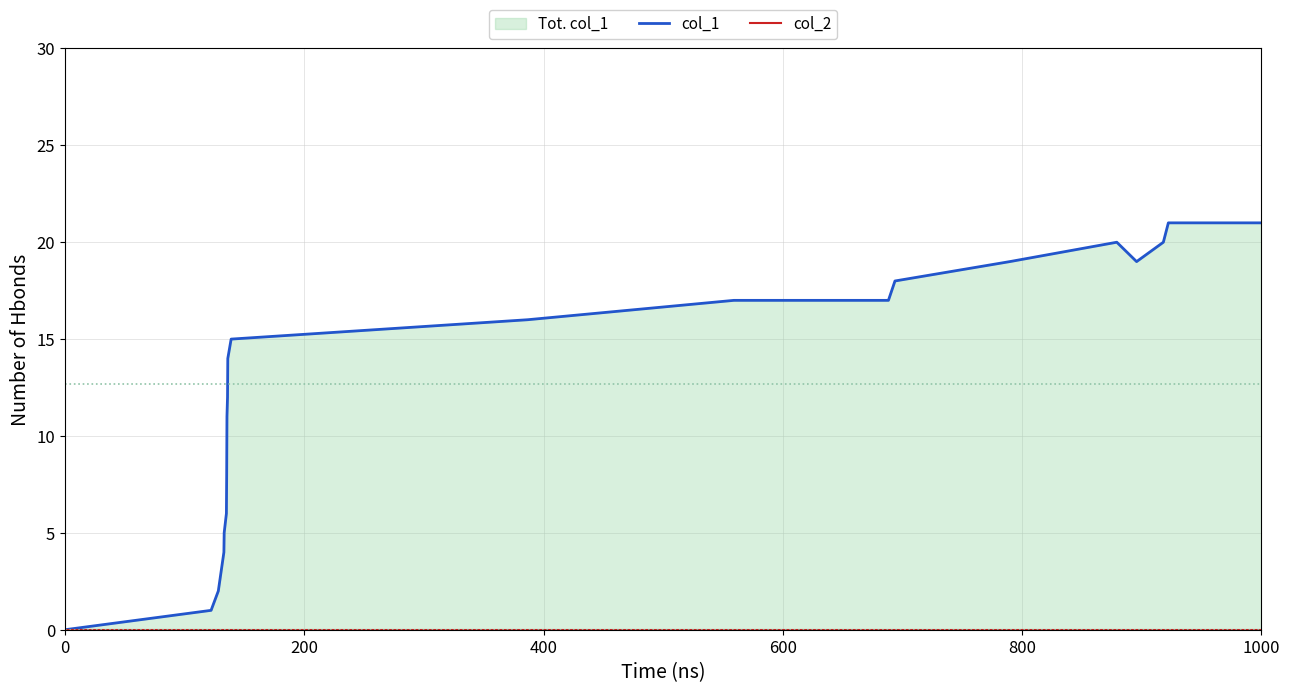

Which series has the largest range (max minus min)?

col_1